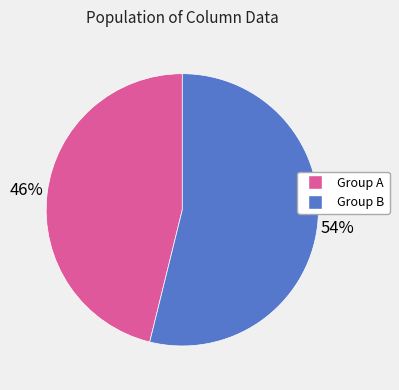

To the nearest percent, what is the difference between the largest and smallest slice percentages?

8%